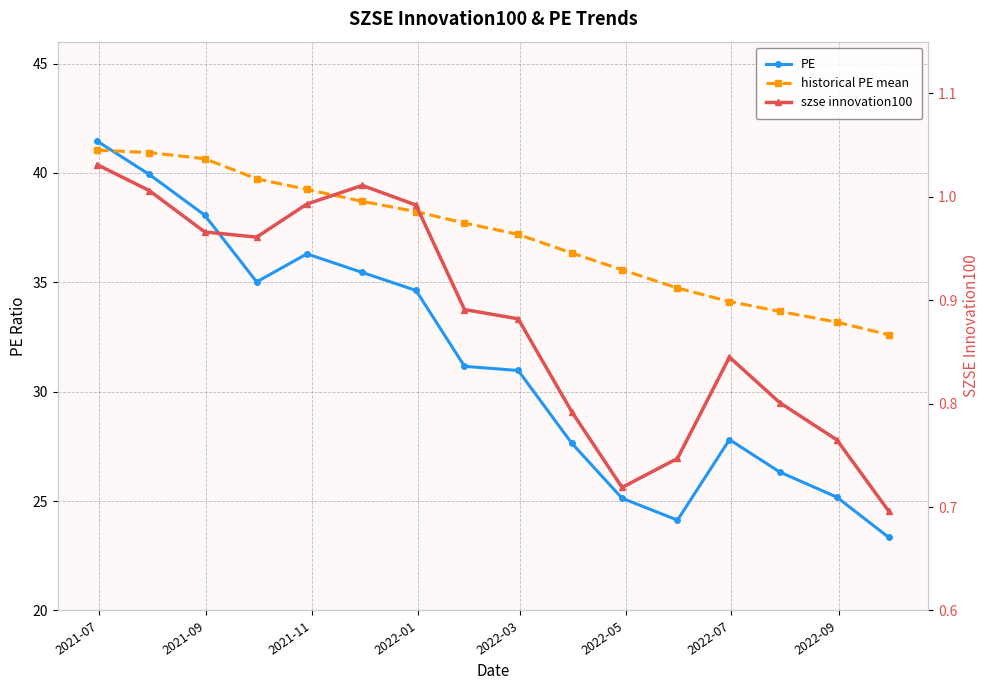

At how many categories does at least one series exceed 10?

16